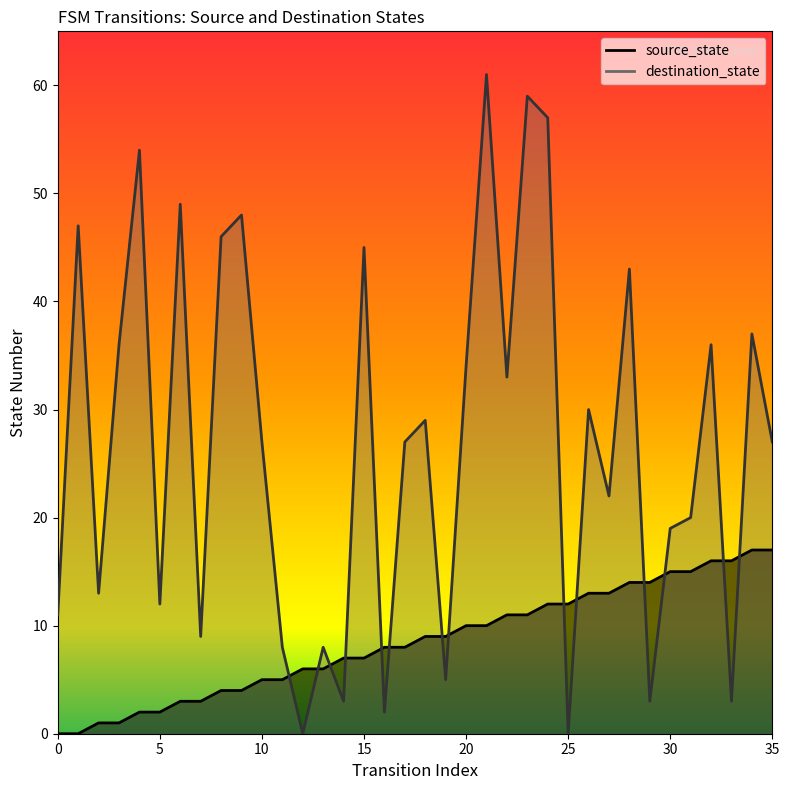

What is the difference between the highest and lowest values at 18?

20